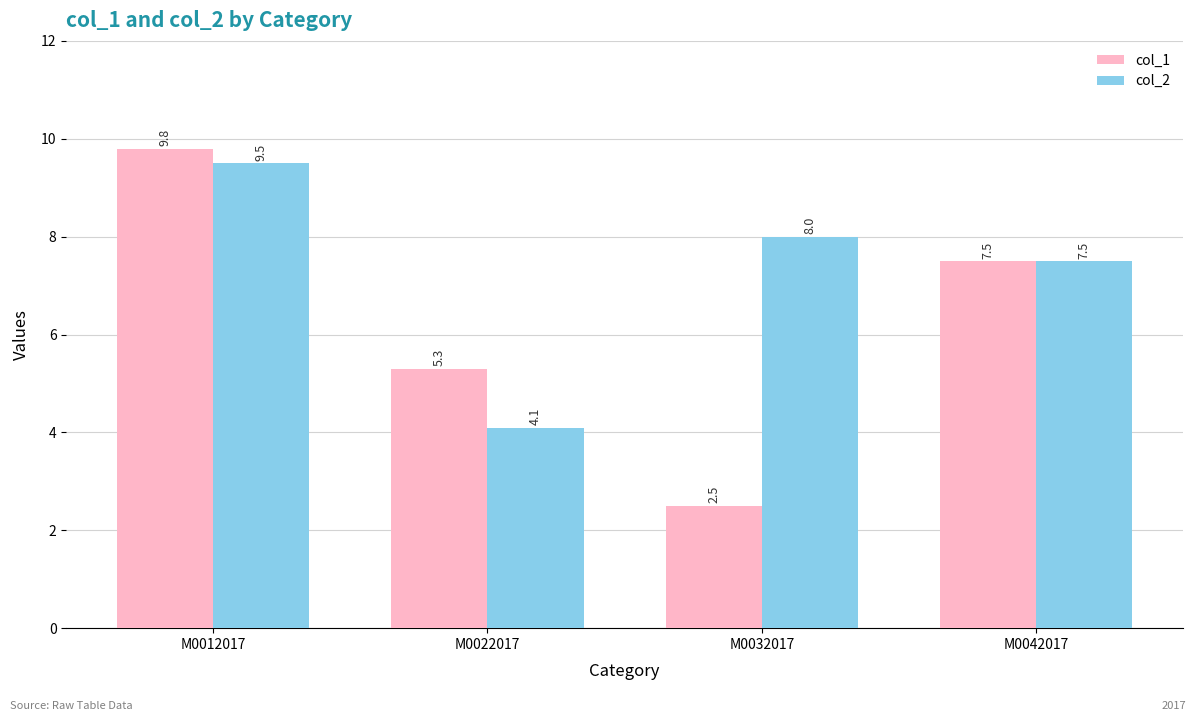

At how many categories does at least one series exceed 6?

3